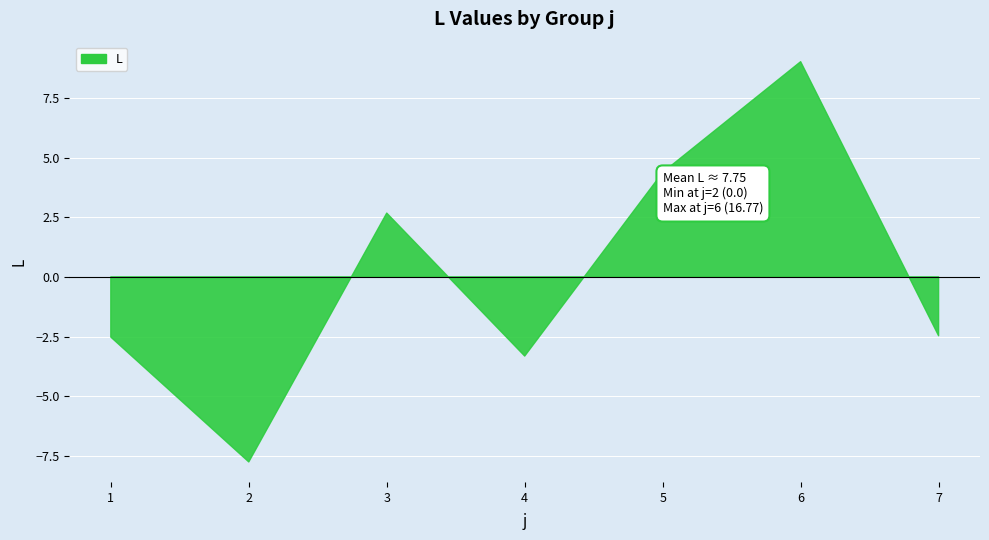

How many lines are shown in the chart?

1